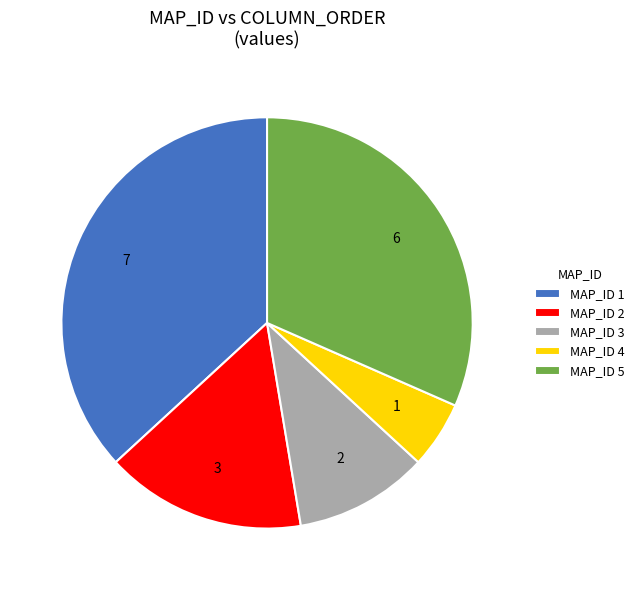

How many segments does this pie chart have?

5